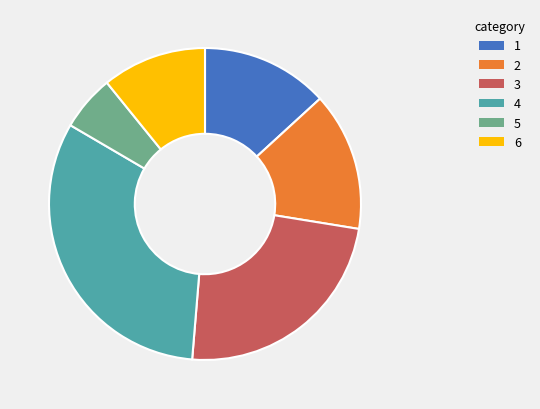

How many slices are in this pie chart?

6